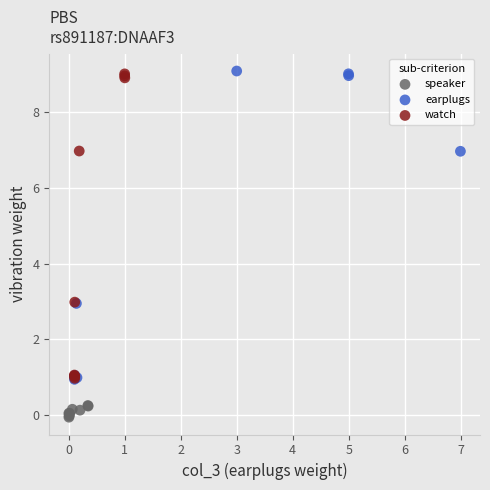

Which series reaches the minimum Y coordinate?

speaker